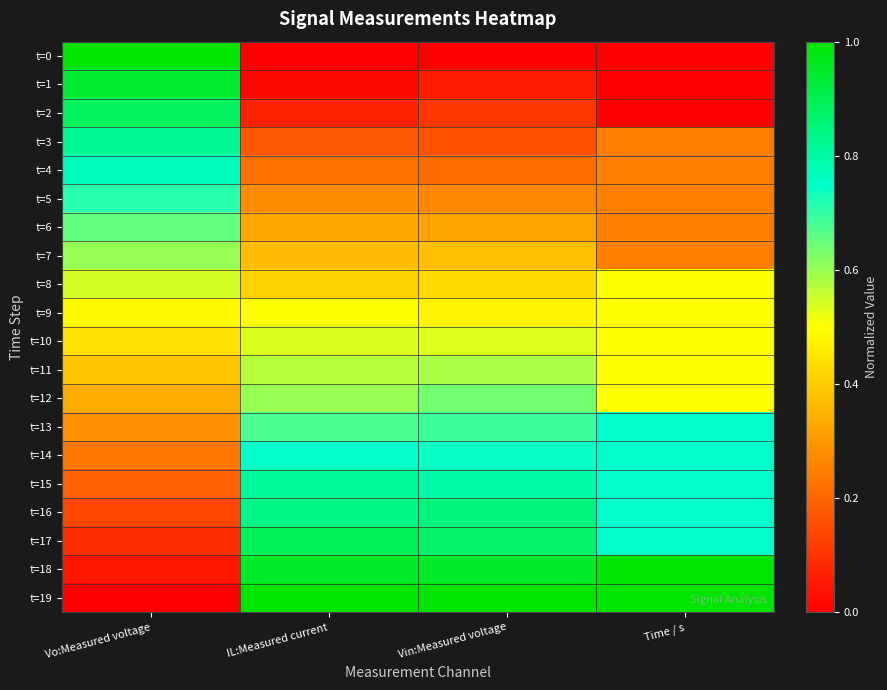

Reading left to right, transcribe all the data shown in this chart.

t=0: Vo:Measured voltage=1.0	IL:Measured current=0.0	Vin:Measured voltage=0.0	Time / s=0.0
t=1: Vo:Measured voltage=0.9	IL:Measured current=0.0	Vin:Measured voltage=0.1	Time / s=0.0
t=2: Vo:Measured voltage=0.9	IL:Measured current=0.1	Vin:Measured voltage=0.1	Time / s=0.0
t=3: Vo:Measured voltage=0.8	IL:Measured current=0.2	Vin:Measured voltage=0.2	Time / s=0.2
t=4: Vo:Measured voltage=0.8	IL:Measured current=0.2	Vin:Measured voltage=0.2	Time / s=0.2
t=5: Vo:Measured voltage=0.7	IL:Measured current=0.3	Vin:Measured voltage=0.3	Time / s=0.2
t=6: Vo:Measured voltage=0.7	IL:Measured current=0.3	Vin:Measured voltage=0.3	Time / s=0.2
t=7: Vo:Measured voltage=0.6	IL:Measured current=0.4	Vin:Measured voltage=0.4	Time / s=0.2
t=8: Vo:Measured voltage=0.5	IL:Measured current=0.4	Vin:Measured voltage=0.4	Time / s=0.5
t=9: Vo:Measured voltage=0.5	IL:Measured current=0.5	Vin:Measured voltage=0.5	Time / s=0.5
t=10: Vo:Measured voltage=0.4	IL:Measured current=0.5	Vin:Measured voltage=0.5	Time / s=0.5
t=11: Vo:Measured voltage=0.4	IL:Measured current=0.6	Vin:Measured voltage=0.6	Time / s=0.5
t=12: Vo:Measured voltage=0.3	IL:Measured current=0.6	Vin:Measured voltage=0.6	Time / s=0.5
t=13: Vo:Measured voltage=0.3	IL:Measured current=0.7	Vin:Measured voltage=0.7	Time / s=0.8
t=14: Vo:Measured voltage=0.2	IL:Measured current=0.7	Vin:Measured voltage=0.7	Time / s=0.8
t=15: Vo:Measured voltage=0.2	IL:Measured current=0.8	Vin:Measured voltage=0.8	Time / s=0.8
t=16: Vo:Measured voltage=0.1	IL:Measured current=0.8	Vin:Measured voltage=0.8	Time / s=0.8
t=17: Vo:Measured voltage=0.1	IL:Measured current=0.9	Vin:Measured voltage=0.9	Time / s=0.8
t=18: Vo:Measured voltage=0.0	IL:Measured current=0.9	Vin:Measured voltage=0.9	Time / s=1.0
t=19: Vo:Measured voltage=0.0	IL:Measured current=1.0	Vin:Measured voltage=1.0	Time / s=1.0